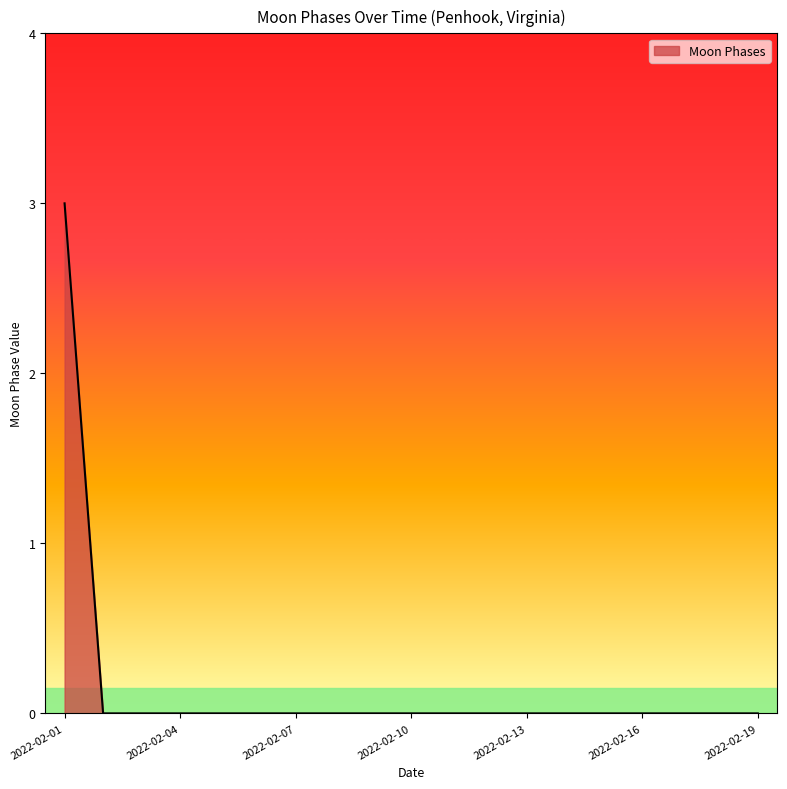

What is the difference between the maximum and minimum values?

3